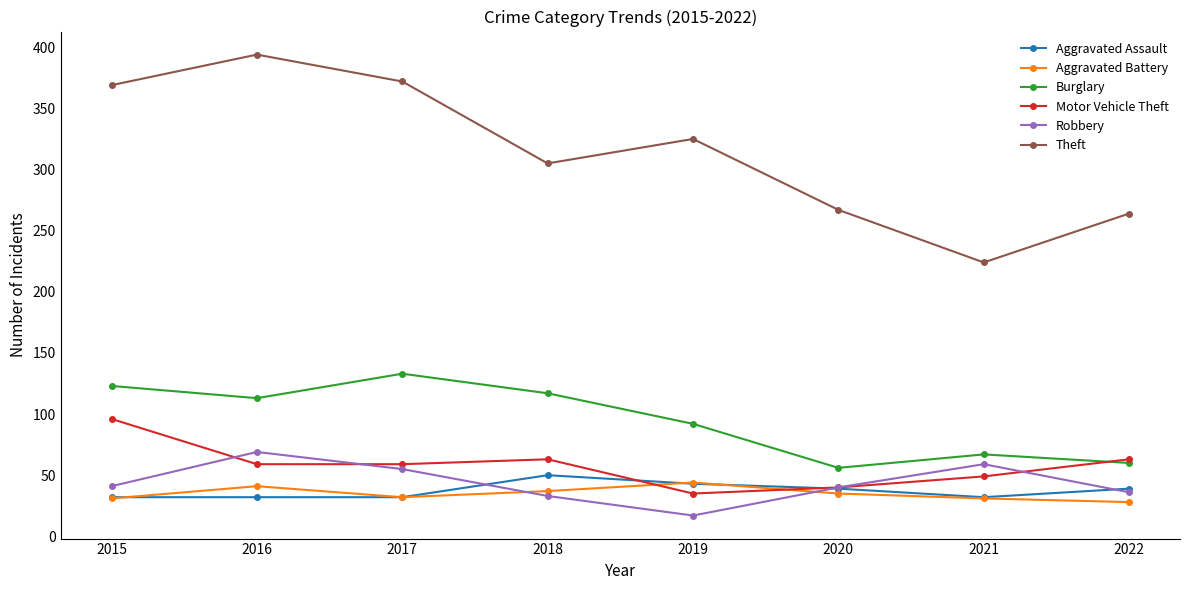

How many interior local valleys does the Burglary series have?

2